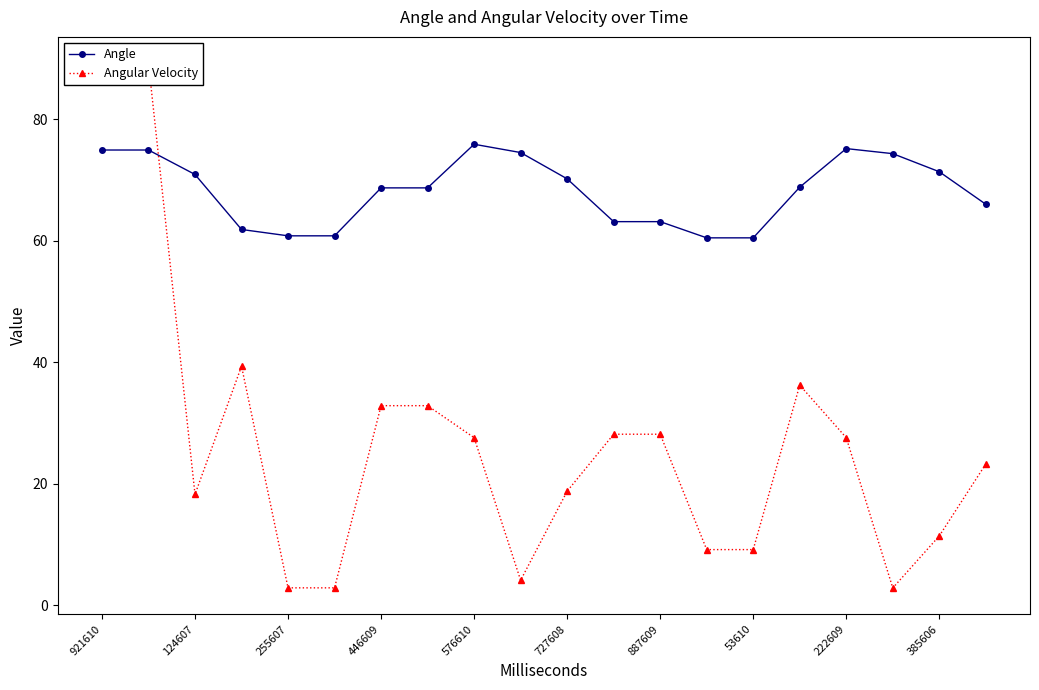

True or false: Angle has a value of 75.0 at 921610.

True